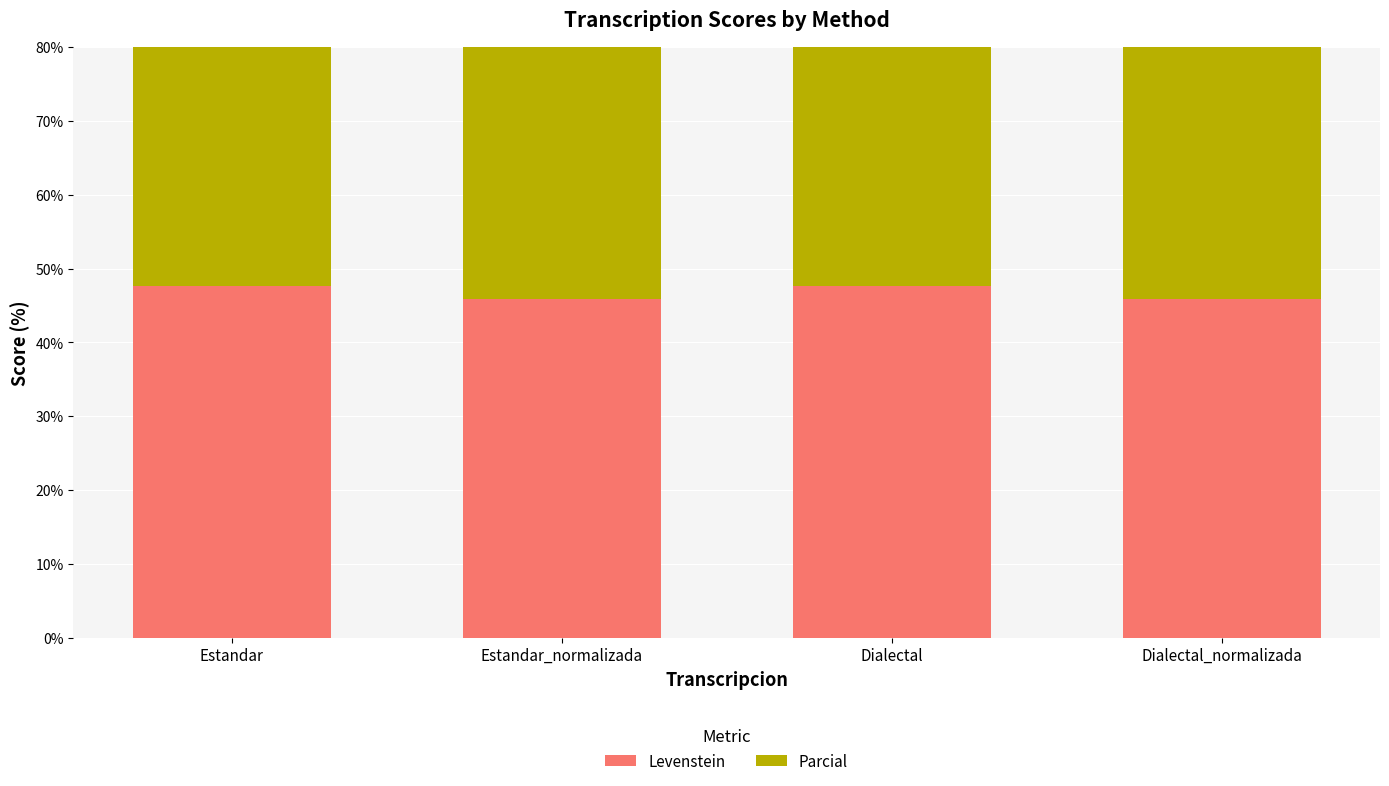

Rank the categories by Levenstein value from lowest to highest.

Estandar_normalizada, Dialectal_normalizada, Estandar, Dialectal